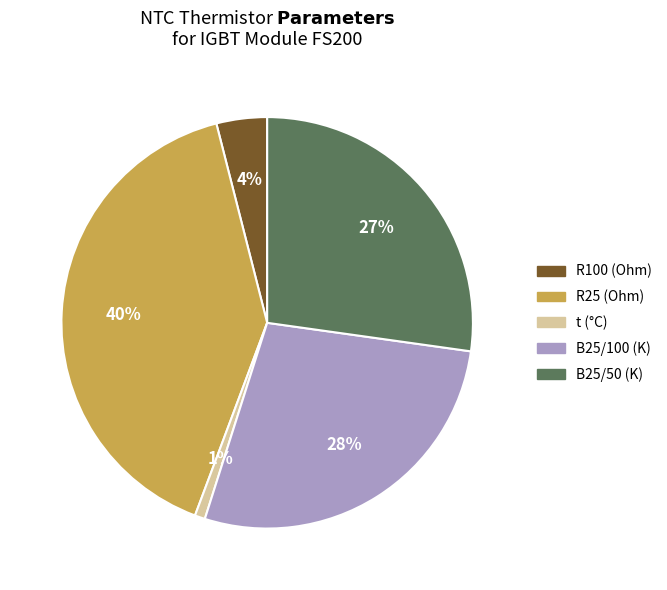

To the nearest percent, what is the average slice percentage?

20%